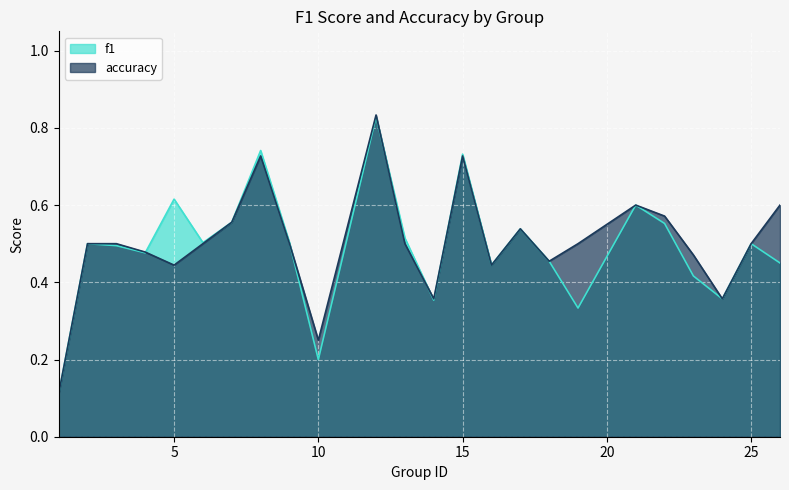

How many categories are shown in the chart?

24